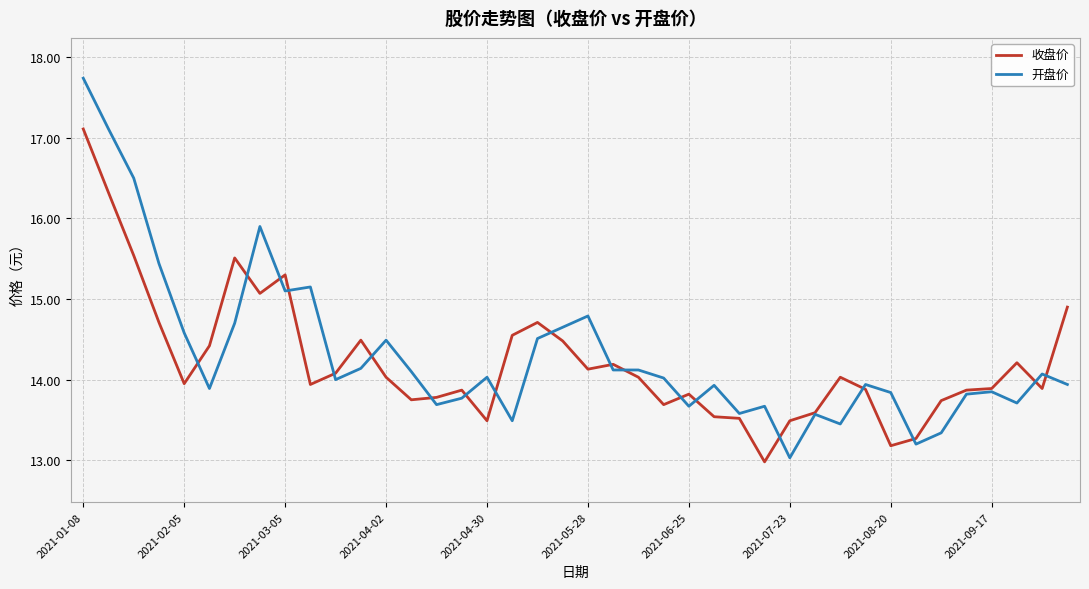

Which series has the widest spread of values?

开盘价